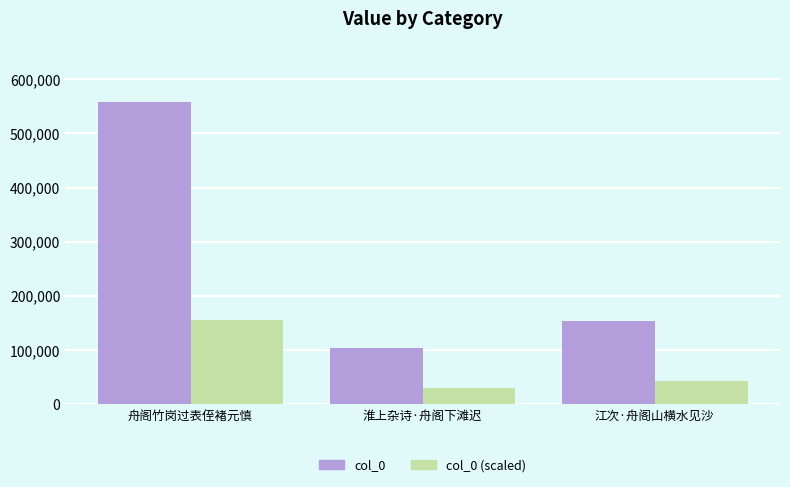

List the labels in order of col_0 (scaled) value, largest first.

舟阁竹岗过表侄褚元慎, 江次·舟阁山横水见沙, 淮上杂诗·舟阁下滩迟